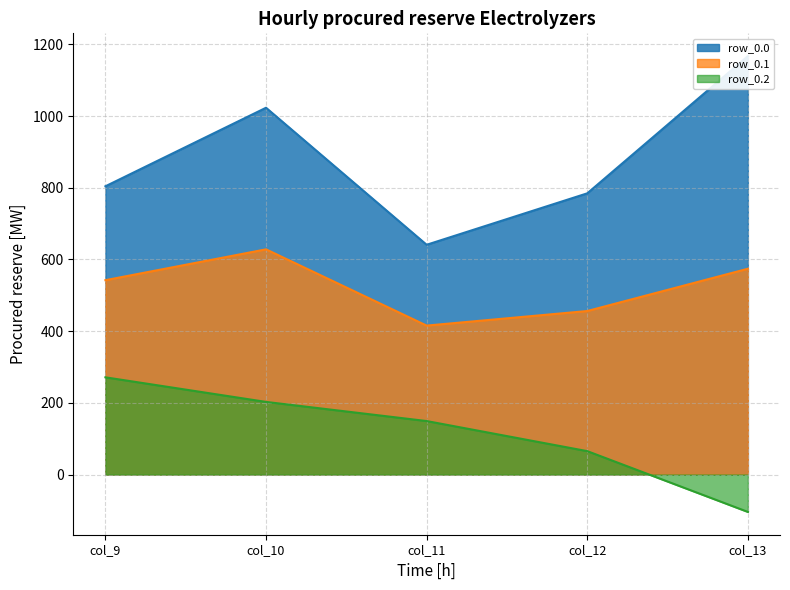

How many data points does each series have?

5